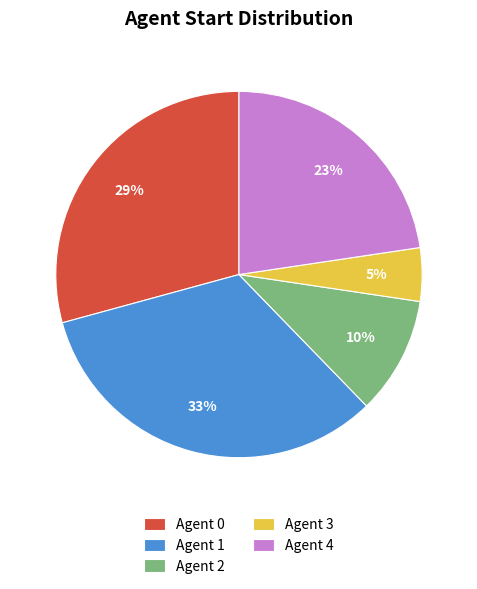

Is the sum of Agent 3 and Agent 4 greater than half?

No